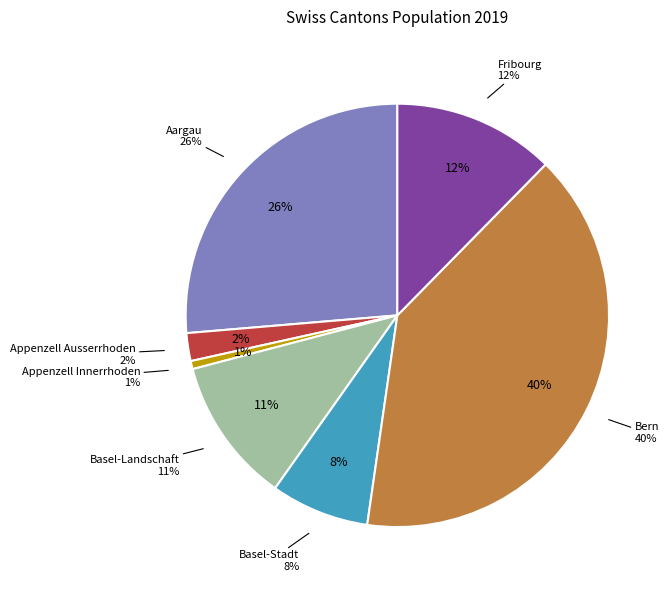

To the nearest percent, what portion does Bern represent?

40%